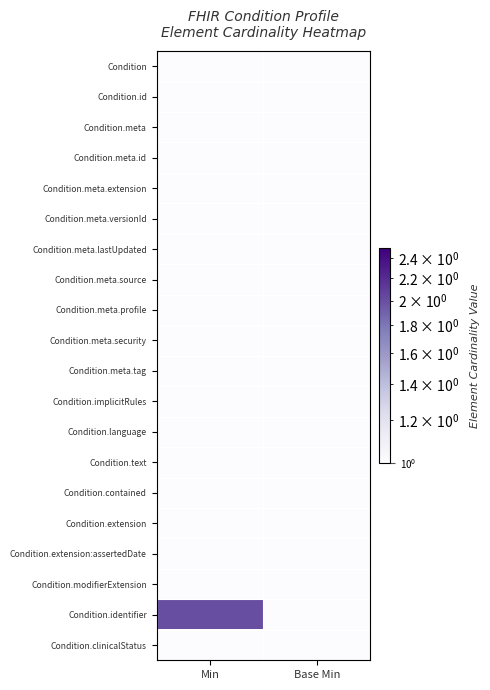

What is the maximum value shown in the chart?

2